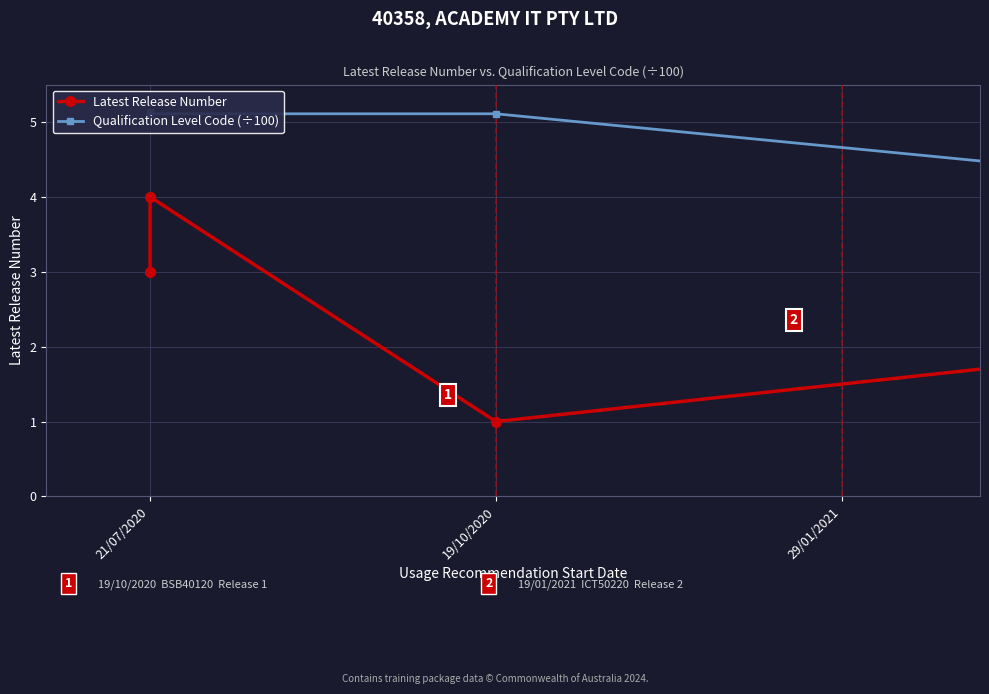

Which series has the largest total across all categories?

Qualification Level Code (÷100)